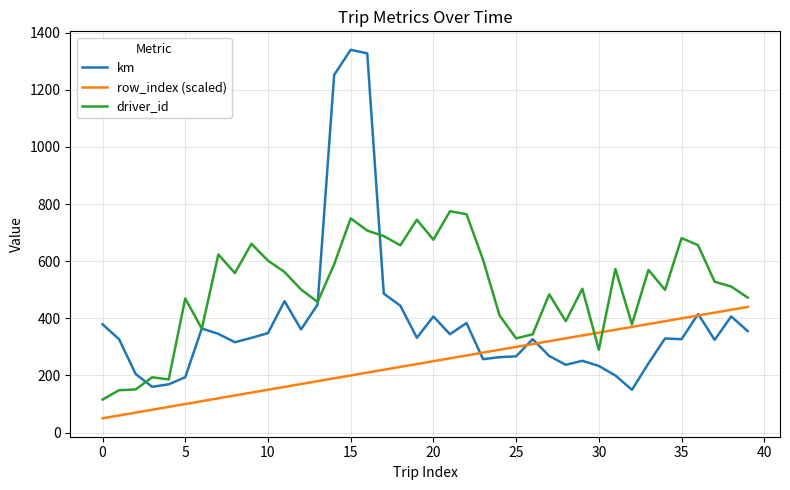

Which series has the widest spread of values?

km